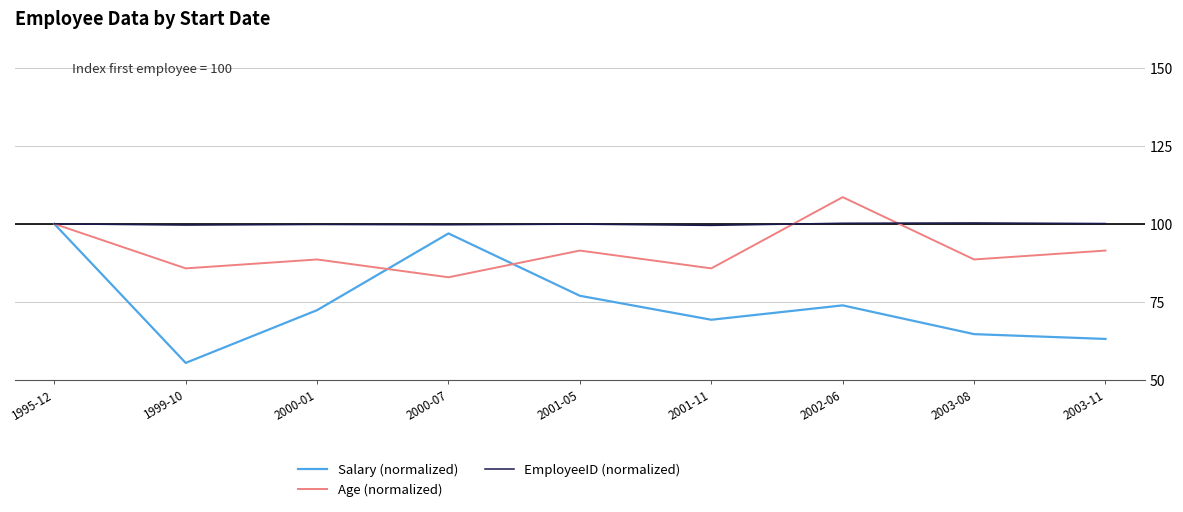

What is the smallest value displayed?

55.4